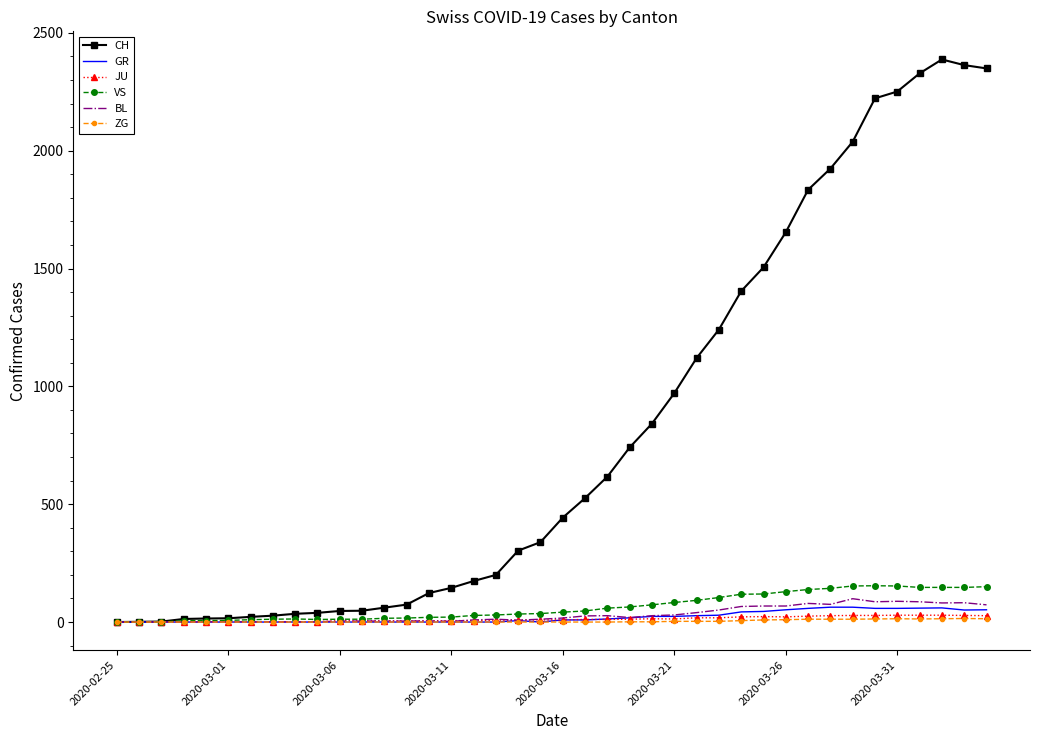

What is the maximum value shown in the chart?

2387